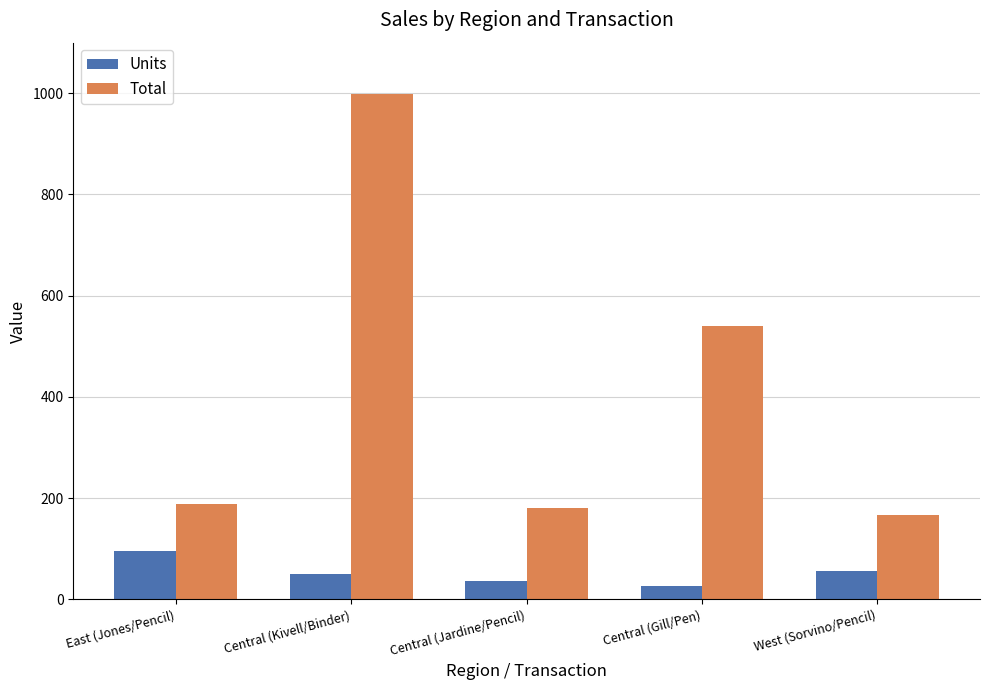

Which series has the largest total across all categories?

Total